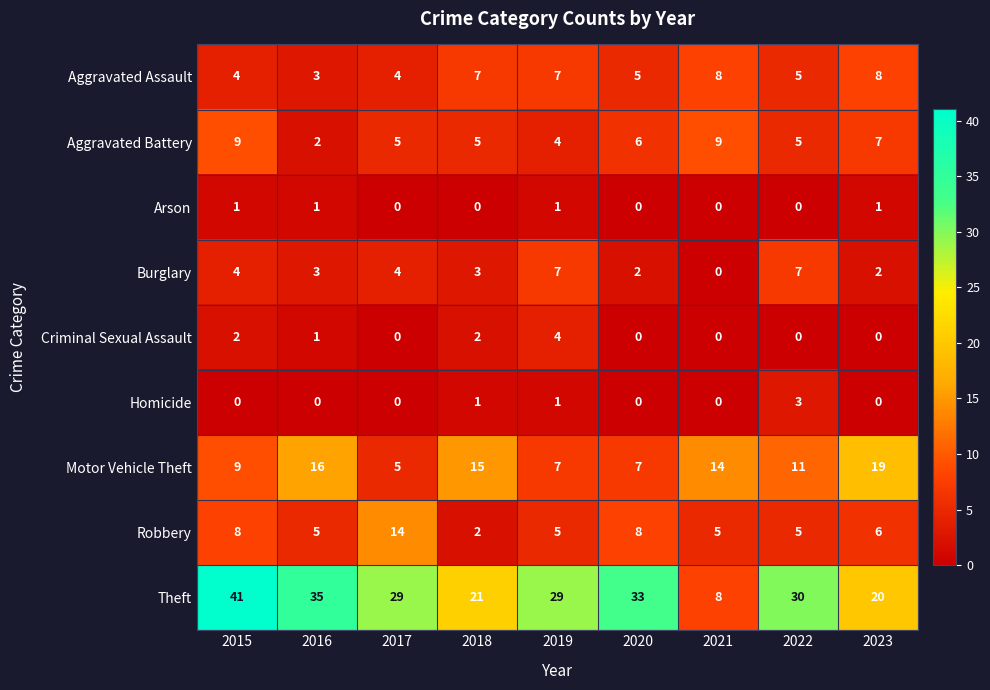

How many data points in Homicide are above 0?

3